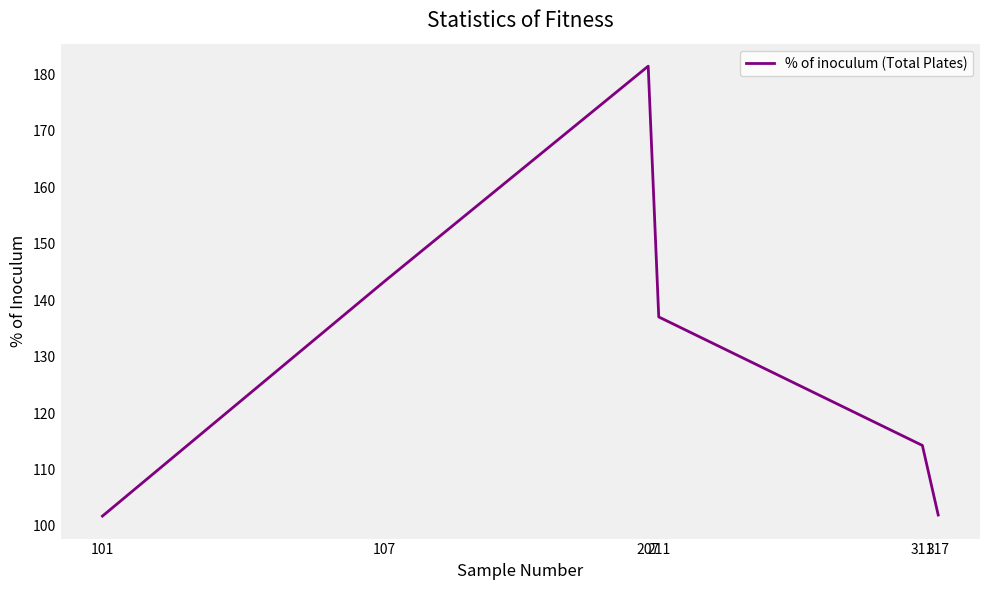

At which label is the value closest to 141?

107